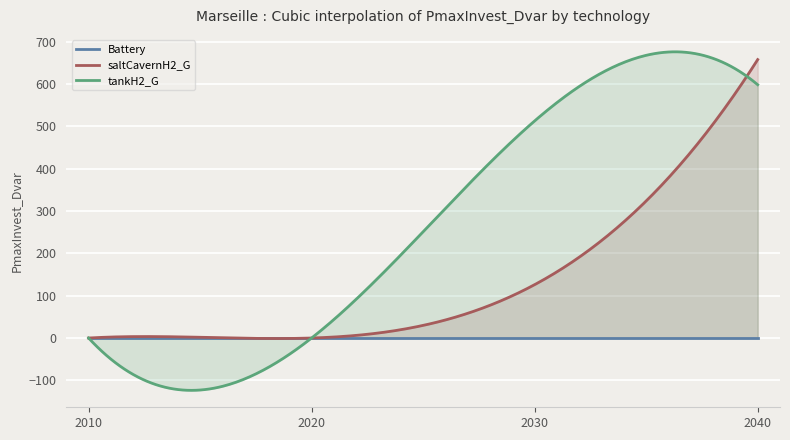

How many distinct data groups are displayed?

3